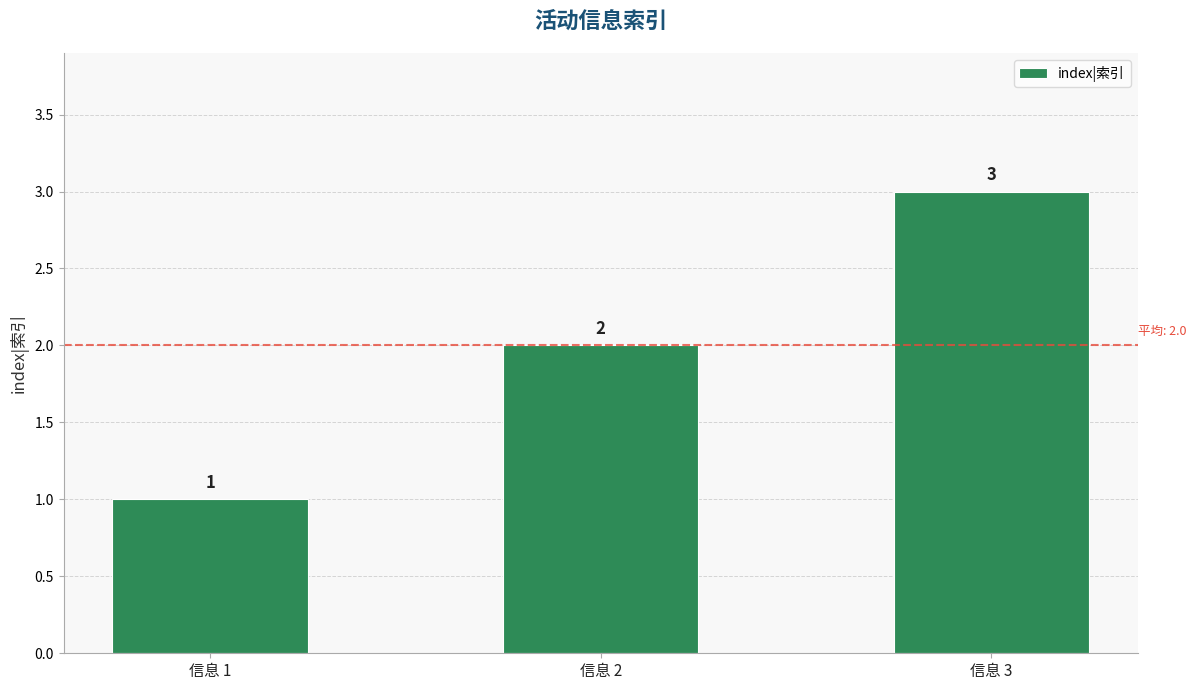

What is the approximate value at 信息 3?

3